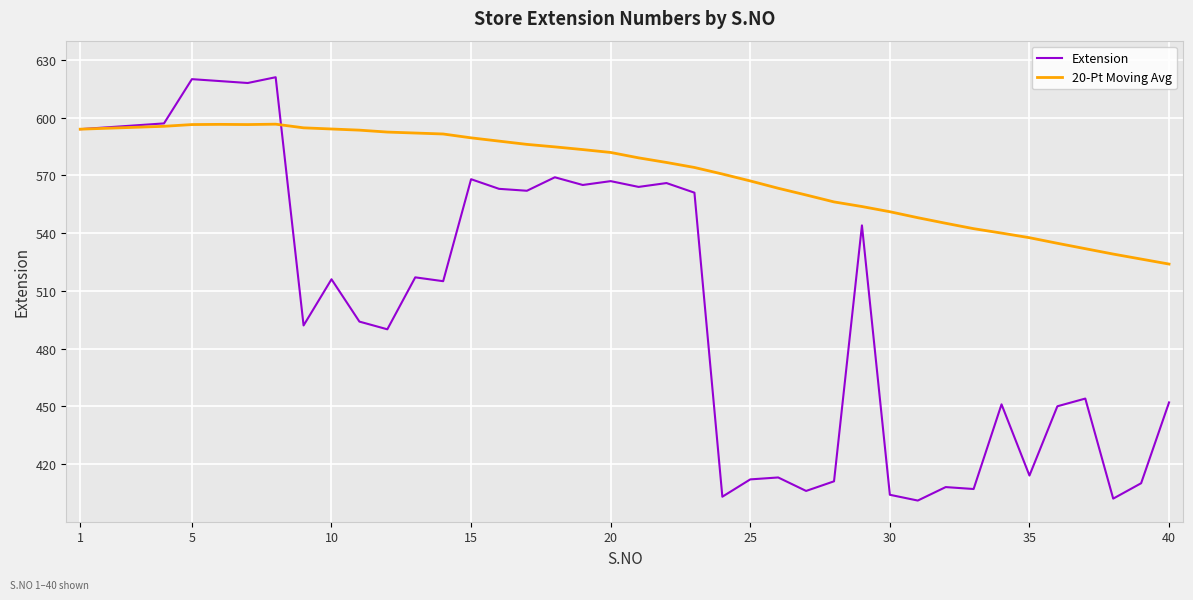

Which series has the largest total across all categories?

20-Pt Moving Avg